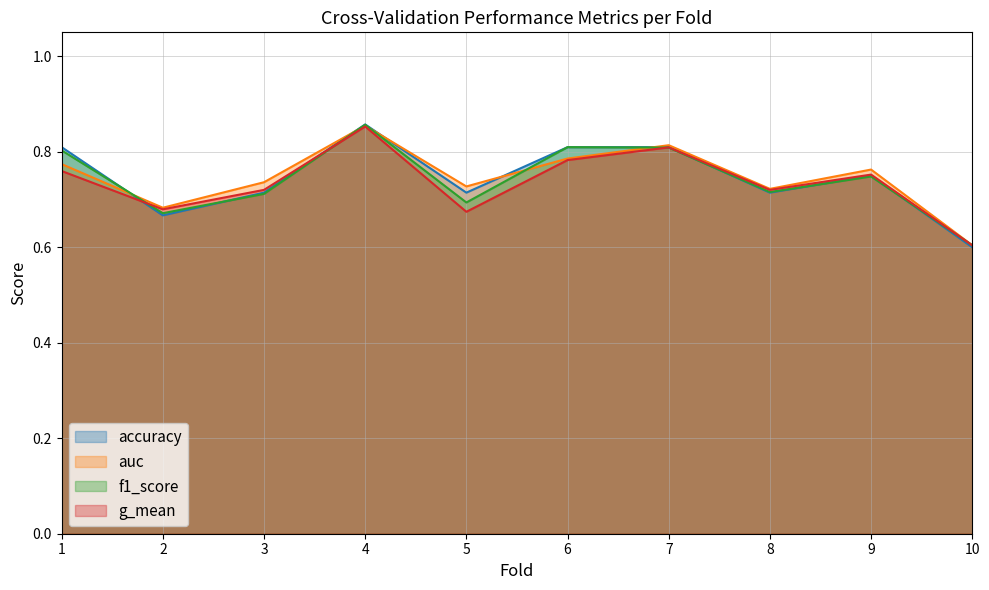

In auc, how many points are higher than both neighbors (excluding endpoints)?

3